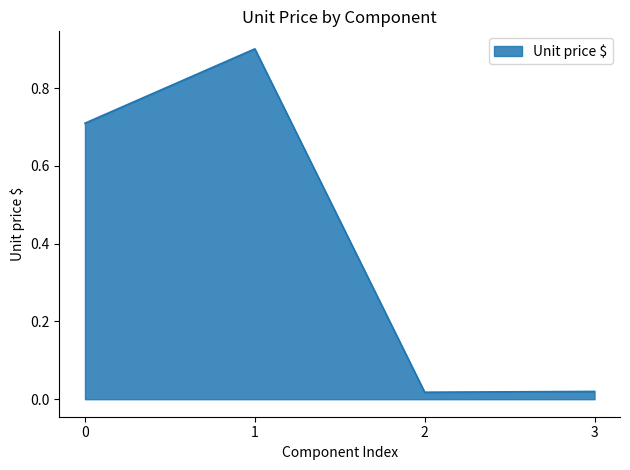

What is the greatest value displayed?

0.9